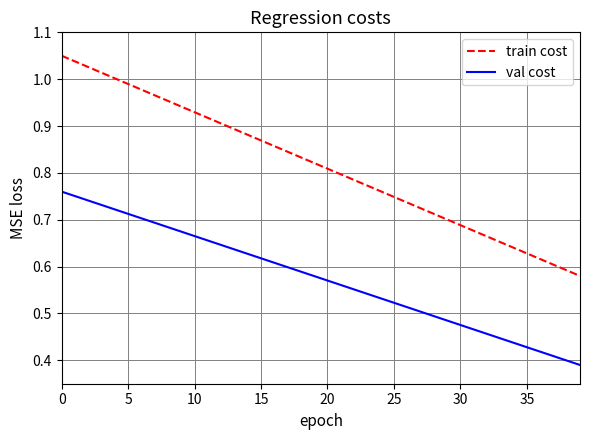

How many series are shown in this chart?

2